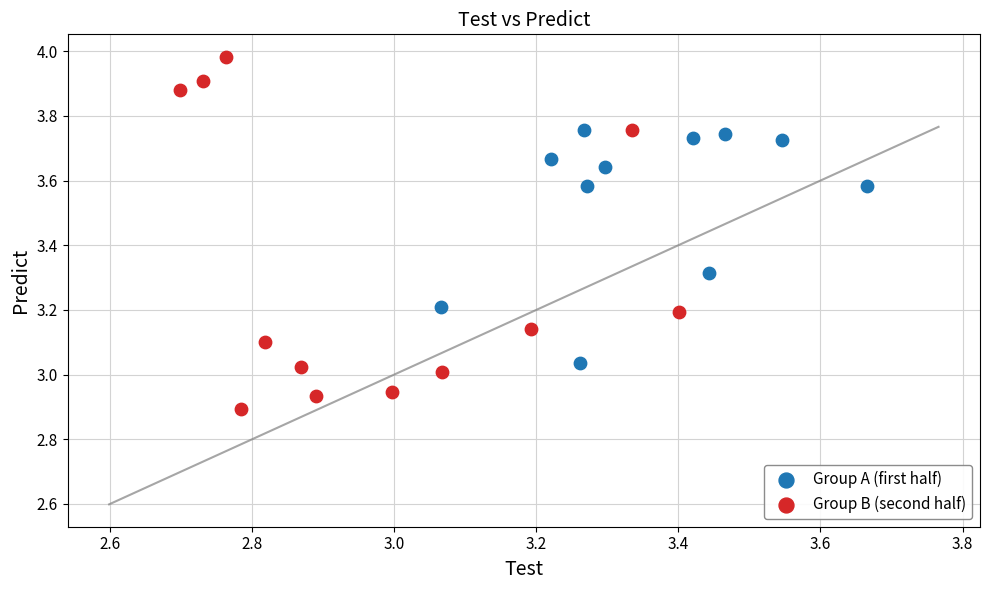

Which series contains the highest Y value?

Group B (second half)